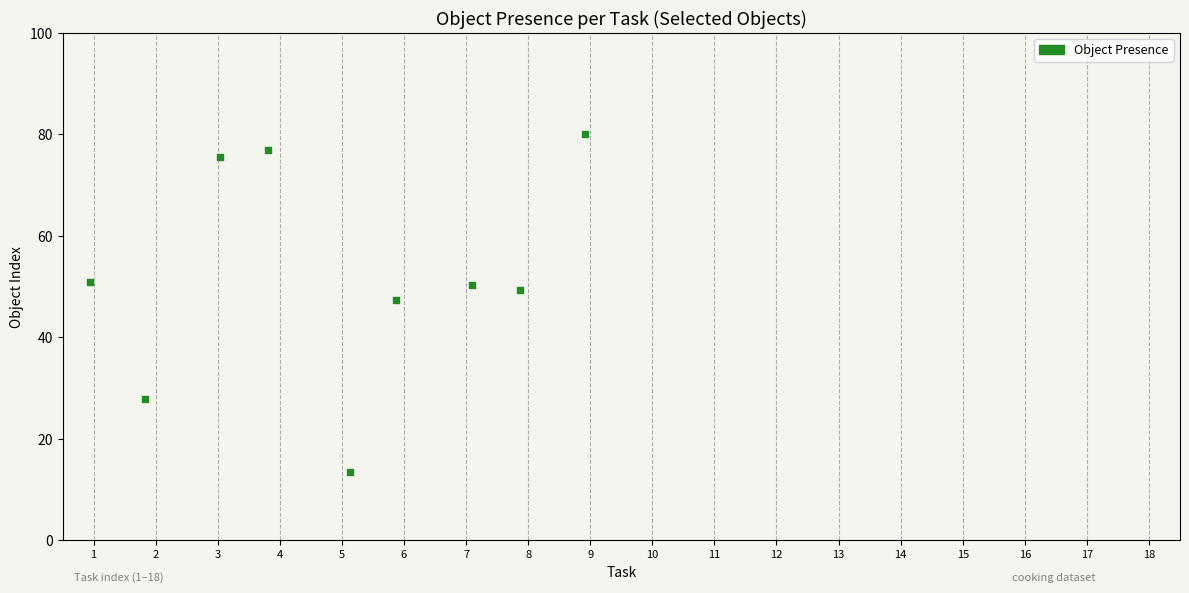

What is the range of X values (max minus min)?

8.0